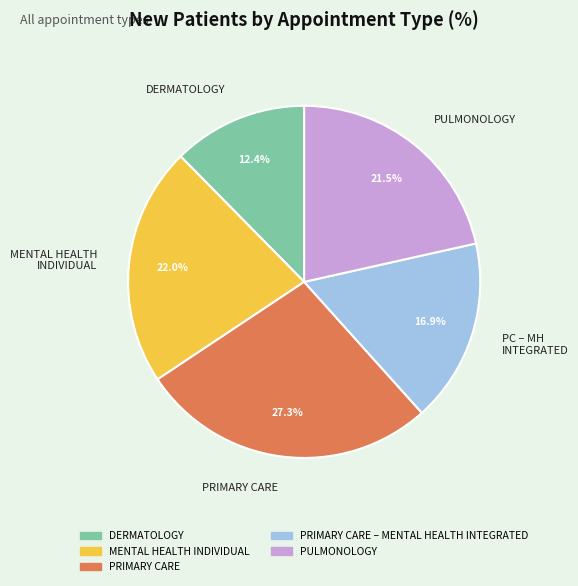

Which has a higher value, MENTAL HEALTH INDIVIDUAL or PC – MH INTEGRATED?

MENTAL HEALTH INDIVIDUAL